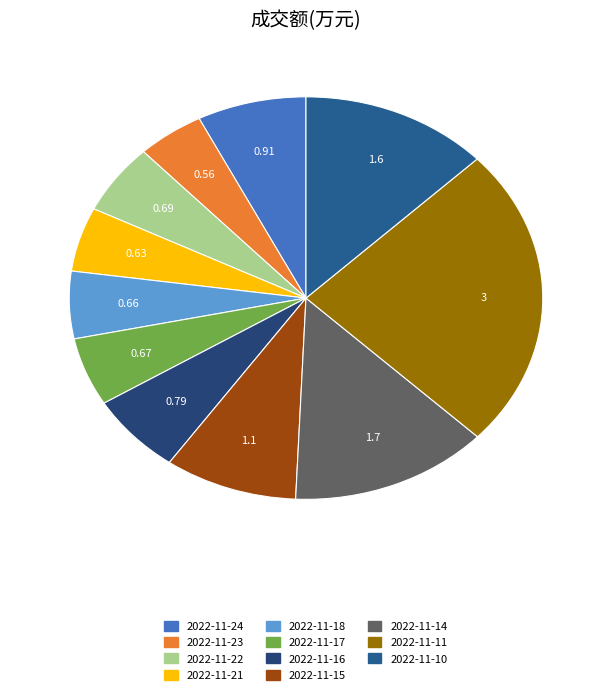

Count the number of slices in the pie.

11